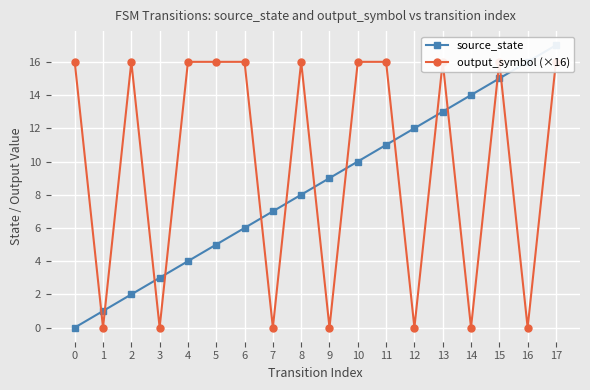

What is the difference between the highest and lowest values at 3?

3